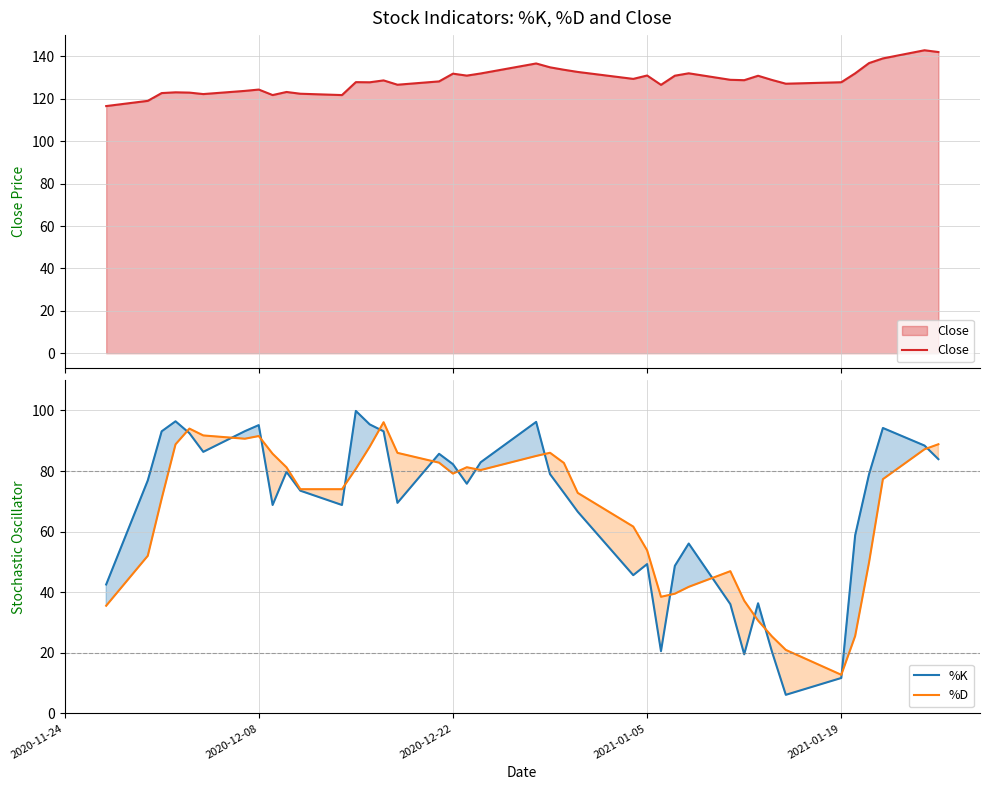

Is it true that %K equals 144.3 at 2020-12-08?

False